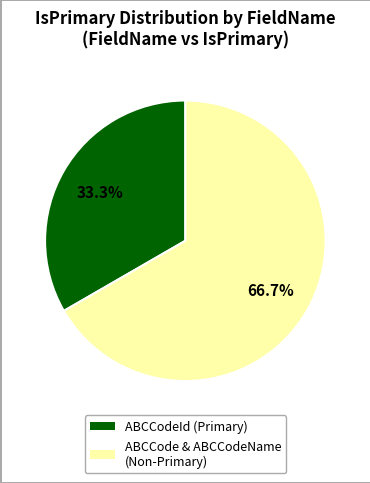

Do ABCCode & ABCCodeName (Non-Primary) and ABCCodeId (Primary) together represent more than half of the pie?

Yes